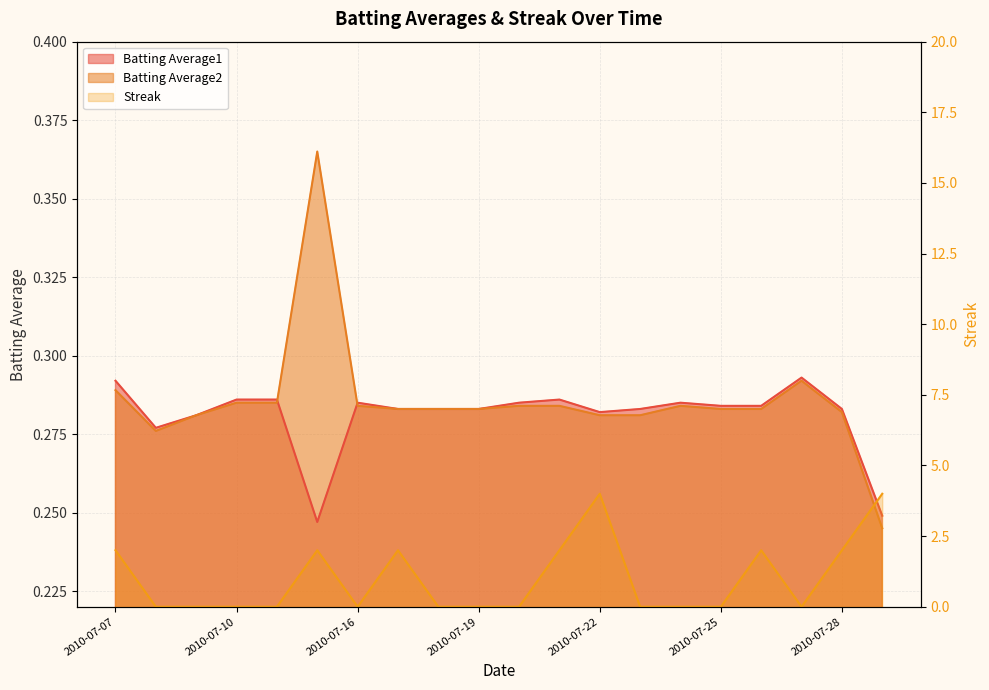

Which series has the widest spread of values?

Streak